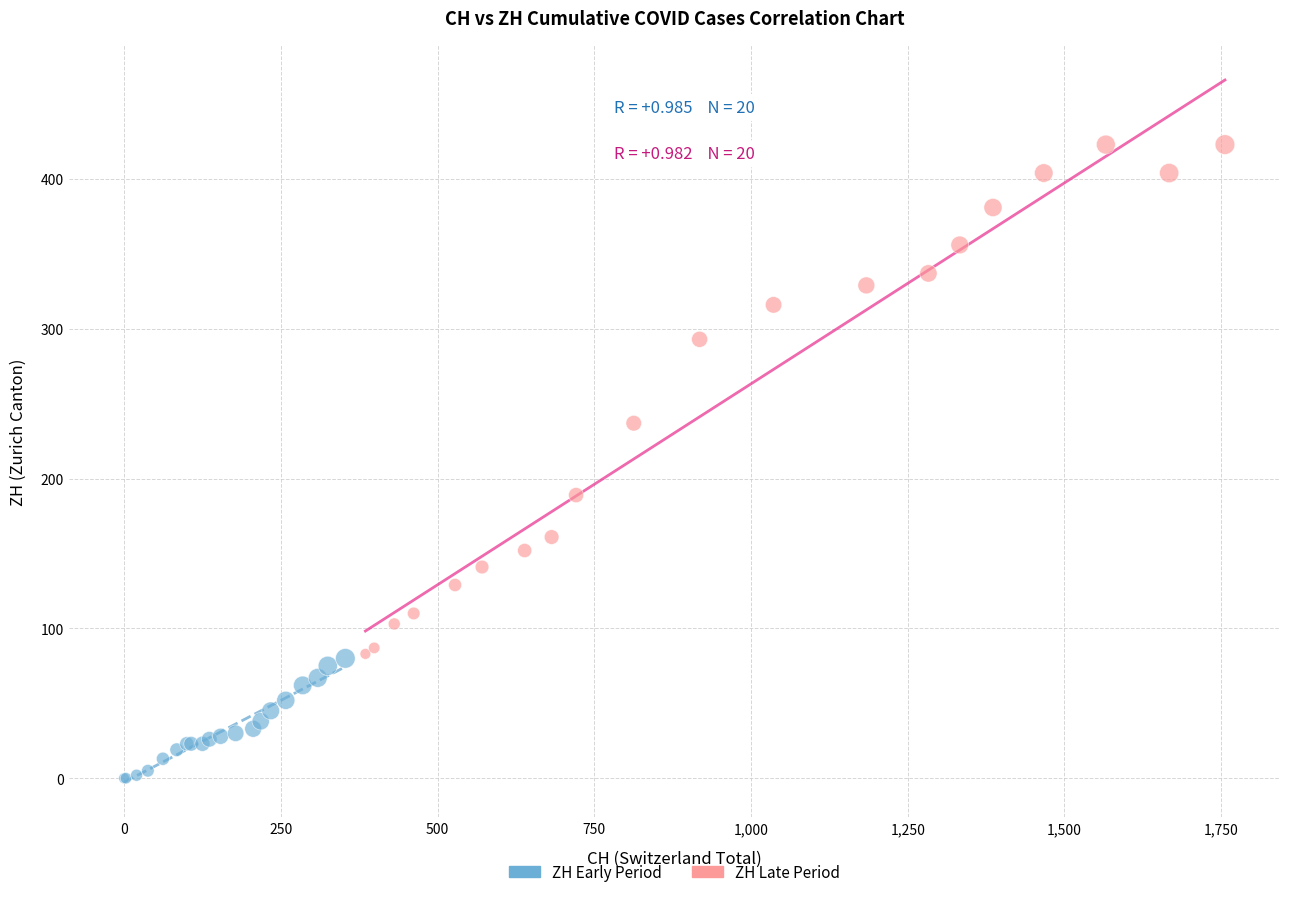

Which series reaches the minimum Y coordinate?

ZH Early Period